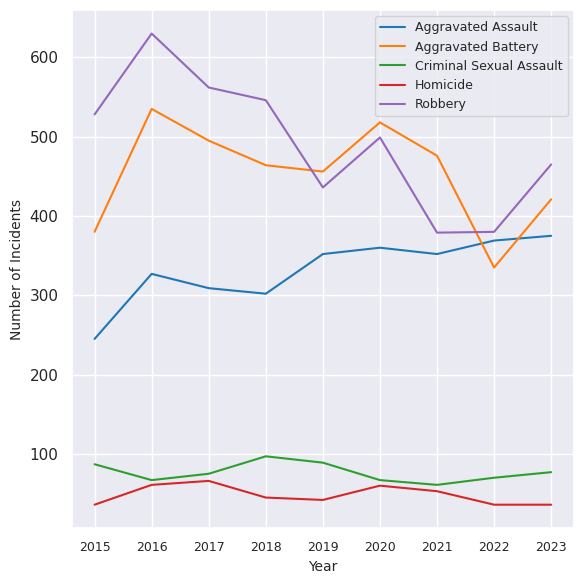

What is the minimum value for Homicide?

36